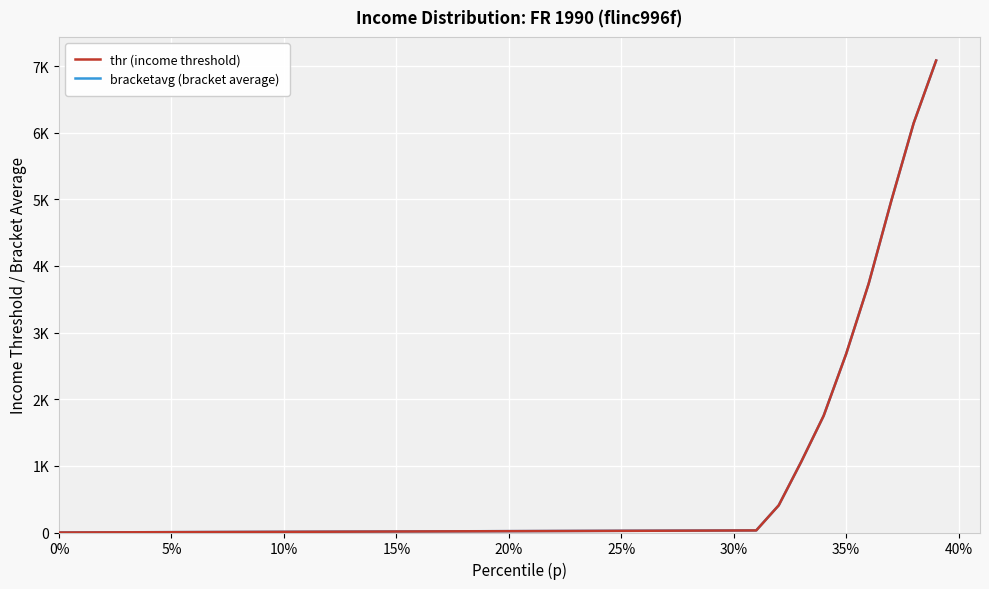

Which series has the largest total across all categories?

bracketavg (bracket average)